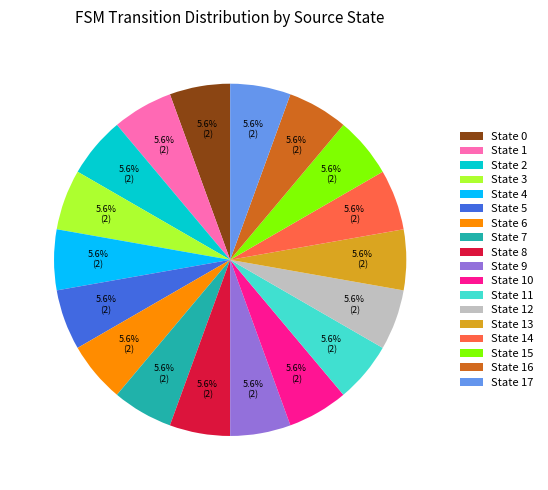

To the nearest percent, what is the difference between the largest and smallest slice percentages?

0%